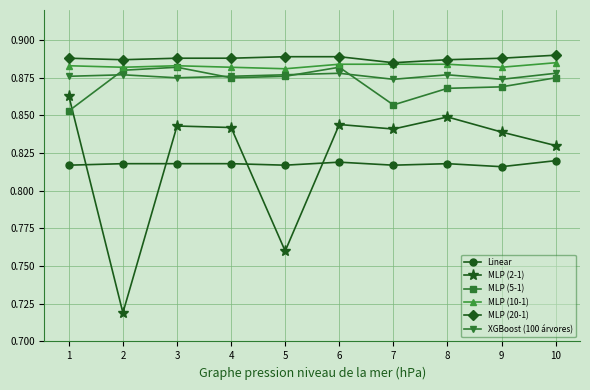

Which series has the widest spread of values?

MLP (2-1)